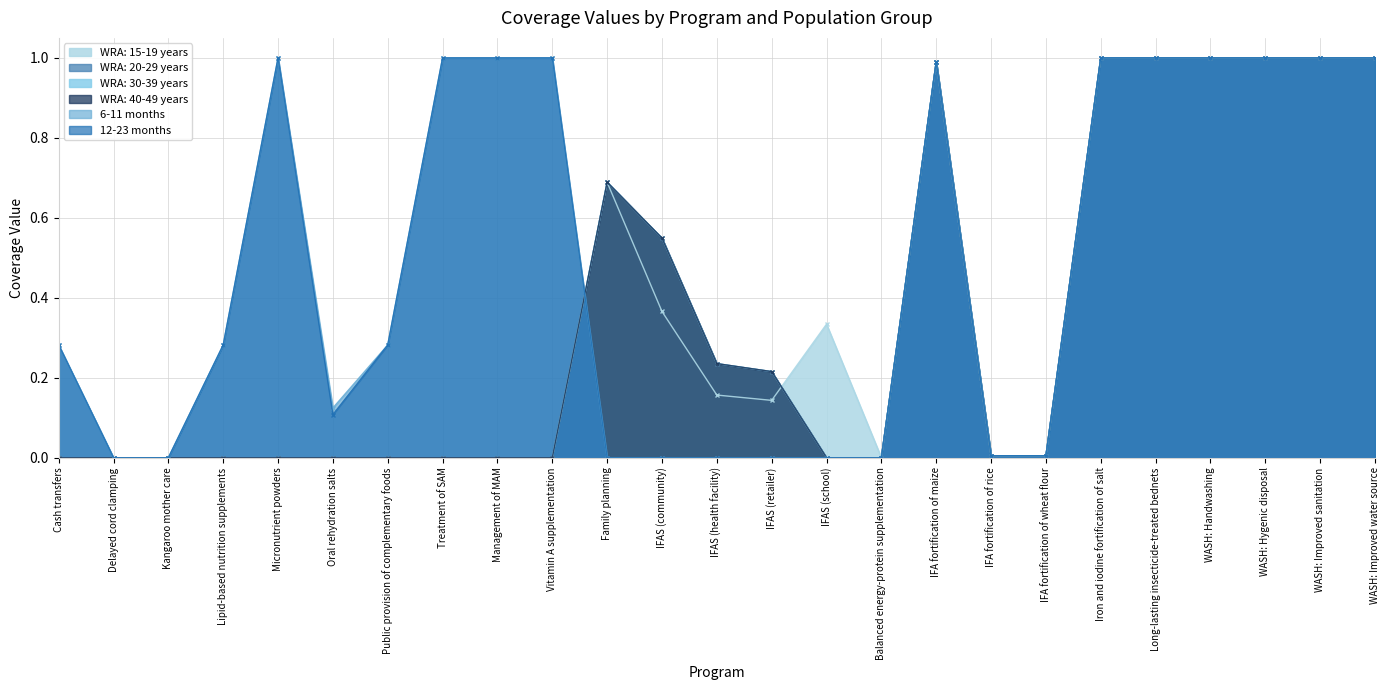

Reading left to right, list all the values displayed in this chart.

WRA: 15-19 years: Cash transfers=0.0	Delayed cord clamping=0.0	Kangaroo mother care=0.0	Lipid-based nutrition supplements=0.0	Micronutrient powders=0.0	Oral rehydration salts=0.0	Public provision of complementary foods=0.0	Treatment of SAM=0.0	Management of MAM=0.0	Vitamin A supplementation=0.0	Family planning=0.7	IFAS (community)=0.4	IFAS (health facility)=0.2	IFAS (retailer)=0.1	IFAS (school)=0.3	Balanced energy-protein supplementation=0.0	IFA fortification of maize=1.0	IFA fortification of rice=0.0	IFA fortification of wheat flour=0.0	Iron and iodine fortification of salt=1.0	Long-lasting insecticide-treated bednets=1.0	WASH: Handwashing=1.0	WASH: Hygenic disposal=1.0	WASH: Improved sanitation=1.0	WASH: Improved water source=1.0
WRA: 20-29 years: Cash transfers=0.0	Delayed cord clamping=0.0	Kangaroo mother care=0.0	Lipid-based nutrition supplements=0.0	Micronutrient powders=0.0	Oral rehydration salts=0.0	Public provision of complementary foods=0.0	Treatment of SAM=0.0	Management of MAM=0.0	Vitamin A supplementation=0.0	Family planning=0.7	IFAS (community)=0.5	IFAS (health facility)=0.2	IFAS (retailer)=0.2	IFAS (school)=0.0	Balanced energy-protein supplementation=0.0	IFA fortification of maize=1.0	IFA fortification of rice=0.0	IFA fortification of wheat flour=0.0	Iron and iodine fortification of salt=1.0	Long-lasting insecticide-treated bednets=1.0	WASH: Handwashing=1.0	WASH: Hygenic disposal=1.0	WASH: Improved sanitation=1.0	WASH: Improved water source=1.0
WRA: 30-39 years: Cash transfers=0.0	Delayed cord clamping=0.0	Kangaroo mother care=0.0	Lipid-based nutrition supplements=0.0	Micronutrient powders=0.0	Oral rehydration salts=0.0	Public provision of complementary foods=0.0	Treatment of SAM=0.0	Management of MAM=0.0	Vitamin A supplementation=0.0	Family planning=0.7	IFAS (community)=0.5	IFAS (health facility)=0.2	IFAS (retailer)=0.2	IFAS (school)=0.0	Balanced energy-protein supplementation=0.0	IFA fortification of maize=1.0	IFA fortification of rice=0.0	IFA fortification of wheat flour=0.0	Iron and iodine fortification of salt=1.0	Long-lasting insecticide-treated bednets=1.0	WASH: Handwashing=1.0	WASH: Hygenic disposal=1.0	WASH: Improved sanitation=1.0	WASH: Improved water source=1.0
WRA: 40-49 years: Cash transfers=0.0	Delayed cord clamping=0.0	Kangaroo mother care=0.0	Lipid-based nutrition supplements=0.0	Micronutrient powders=0.0	Oral rehydration salts=0.0	Public provision of complementary foods=0.0	Treatment of SAM=0.0	Management of MAM=0.0	Vitamin A supplementation=0.0	Family planning=0.7	IFAS (community)=0.5	IFAS (health facility)=0.2	IFAS (retailer)=0.2	IFAS (school)=0.0	Balanced energy-protein supplementation=0.0	IFA fortification of maize=1.0	IFA fortification of rice=0.0	IFA fortification of wheat flour=0.0	Iron and iodine fortification of salt=1.0	Long-lasting insecticide-treated bednets=1.0	WASH: Handwashing=1.0	WASH: Hygenic disposal=1.0	WASH: Improved sanitation=1.0	WASH: Improved water source=1.0
6-11 months: Cash transfers=0.3	Delayed cord clamping=0.0	Kangaroo mother care=0.0	Lipid-based nutrition supplements=0.3	Micronutrient powders=1.0	Oral rehydration salts=0.1	Public provision of complementary foods=0.3	Treatment of SAM=1.0	Management of MAM=1.0	Vitamin A supplementation=1.0	Family planning=0.0	IFAS (community)=0.0	IFAS (health facility)=0.0	IFAS (retailer)=0.0	IFAS (school)=0.0	Balanced energy-protein supplementation=0.0	IFA fortification of maize=1.0	IFA fortification of rice=0.0	IFA fortification of wheat flour=0.0	Iron and iodine fortification of salt=1.0	Long-lasting insecticide-treated bednets=1.0	WASH: Handwashing=1.0	WASH: Hygenic disposal=1.0	WASH: Improved sanitation=1.0	WASH: Improved water source=1.0
12-23 months: Cash transfers=0.3	Delayed cord clamping=0.0	Kangaroo mother care=0.0	Lipid-based nutrition supplements=0.3	Micronutrient powders=1.0	Oral rehydration salts=0.1	Public provision of complementary foods=0.3	Treatment of SAM=1.0	Management of MAM=1.0	Vitamin A supplementation=1.0	Family planning=0.0	IFAS (community)=0.0	IFAS (health facility)=0.0	IFAS (retailer)=0.0	IFAS (school)=0.0	Balanced energy-protein supplementation=0.0	IFA fortification of maize=1.0	IFA fortification of rice=0.0	IFA fortification of wheat flour=0.0	Iron and iodine fortification of salt=1.0	Long-lasting insecticide-treated bednets=1.0	WASH: Handwashing=1.0	WASH: Hygenic disposal=1.0	WASH: Improved sanitation=1.0	WASH: Improved water source=1.0